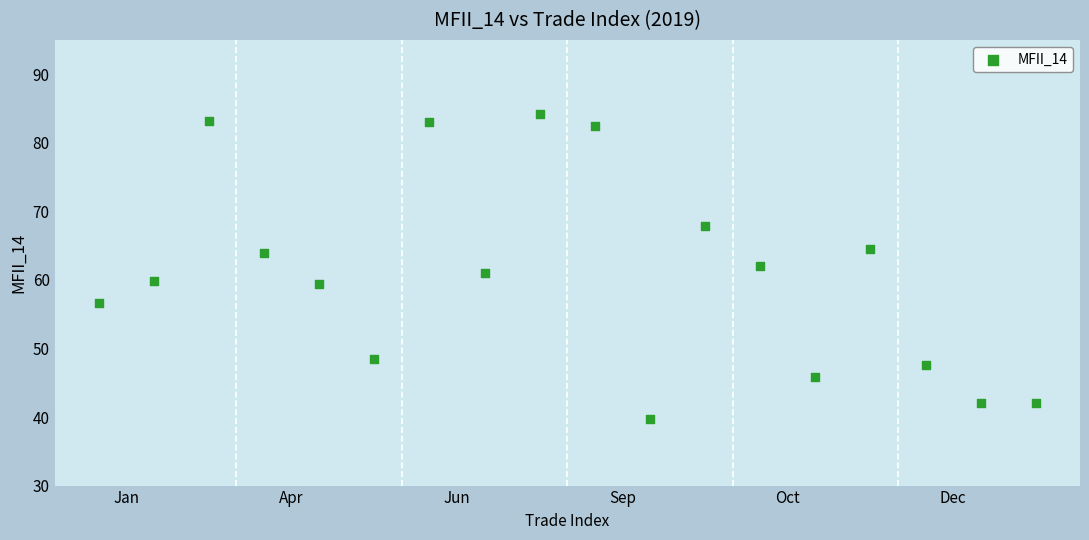

What is the range of Y values (max minus min)?

44.6